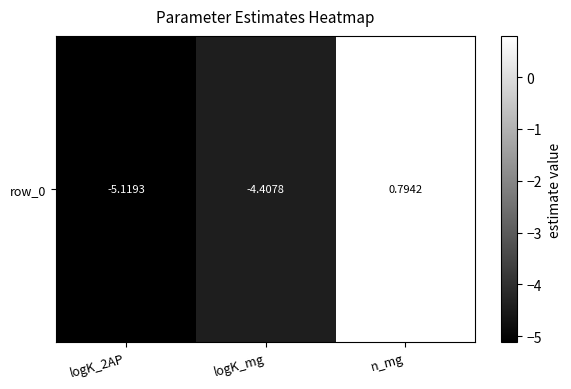

What is the average value?

-2.9